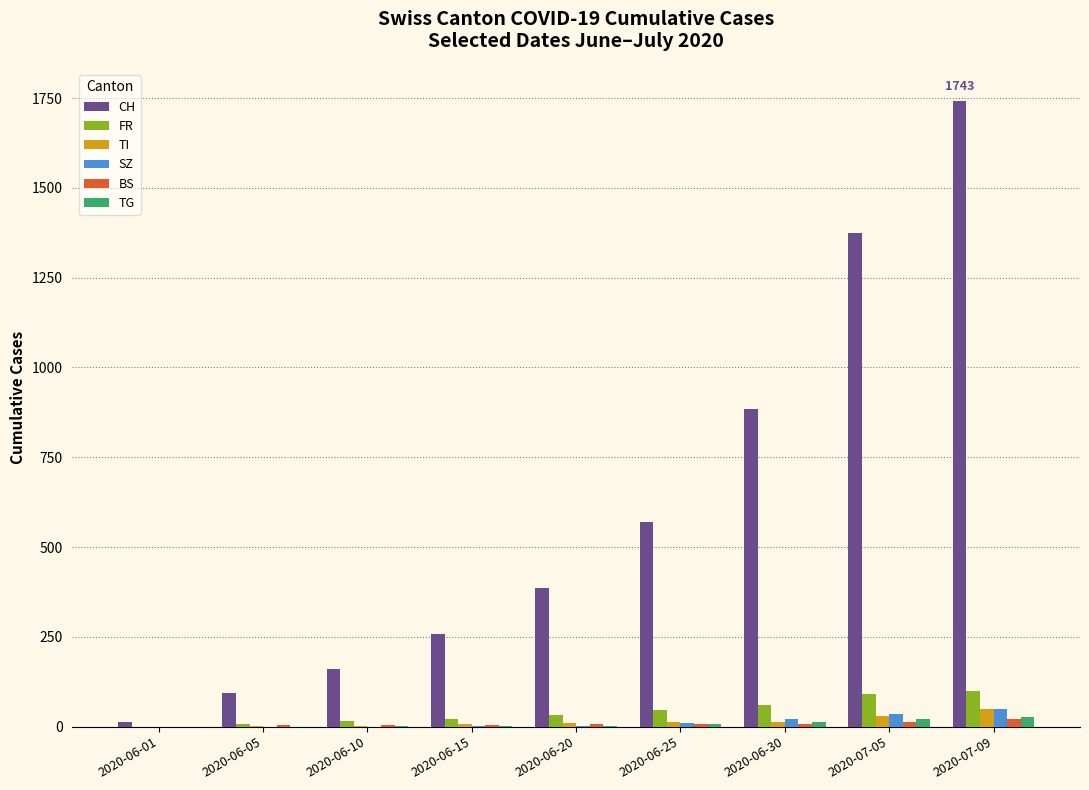

Which series changed the most between 2020-06-15 and 2020-06-30?

CH